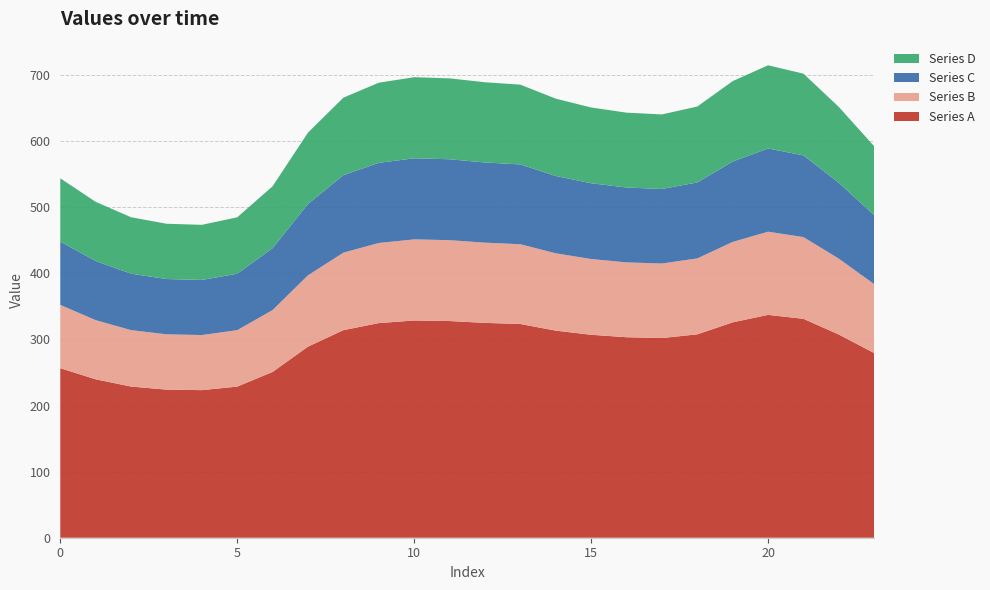

Reading left to right, transcribe all the data shown in this chart.

Series A: 256.5	239.7	228.7	224.1	223.3	228.7	250.9	289.1	314.1	324.7	328.7	327.8	325.1	323.3	313.4	307.1	303.4	302.1	307.7	325.9	337.2	331.2	307.4	279.3
Series B: 95.8	89.5	85.4	83.7	83.4	85.4	93.7	107.9	117.3	121.2	122.7	122.4	121.4	120.7	117.0	114.6	113.3	112.8	114.9	121.7	125.9	123.6	114.8	104.3
Series C: 95.8	89.5	85.4	83.7	83.4	85.4	93.7	107.9	117.3	121.2	122.7	122.4	121.4	120.7	117.0	114.6	113.3	112.8	114.9	121.7	125.9	123.6	114.8	104.3
Series D: 95.8	89.5	85.4	83.7	83.4	85.4	93.7	107.9	117.3	121.2	122.7	122.4	121.4	120.7	117.0	114.6	113.3	112.8	114.9	121.7	125.9	123.6	114.8	104.3